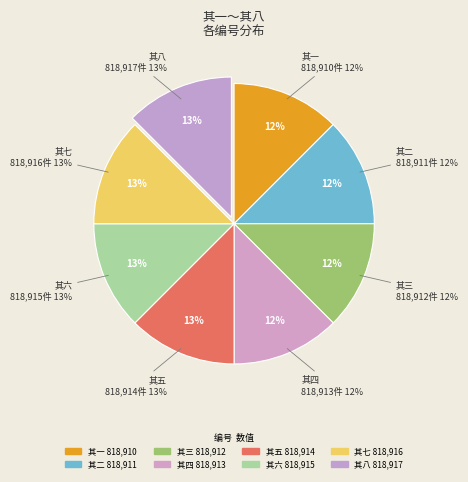

To the nearest percent, what is the combined percentage of 光绪庚寅出都赠沪江陆较书八首 其三 and 光绪庚寅出都赠沪江陆较书八首 其二?

25%